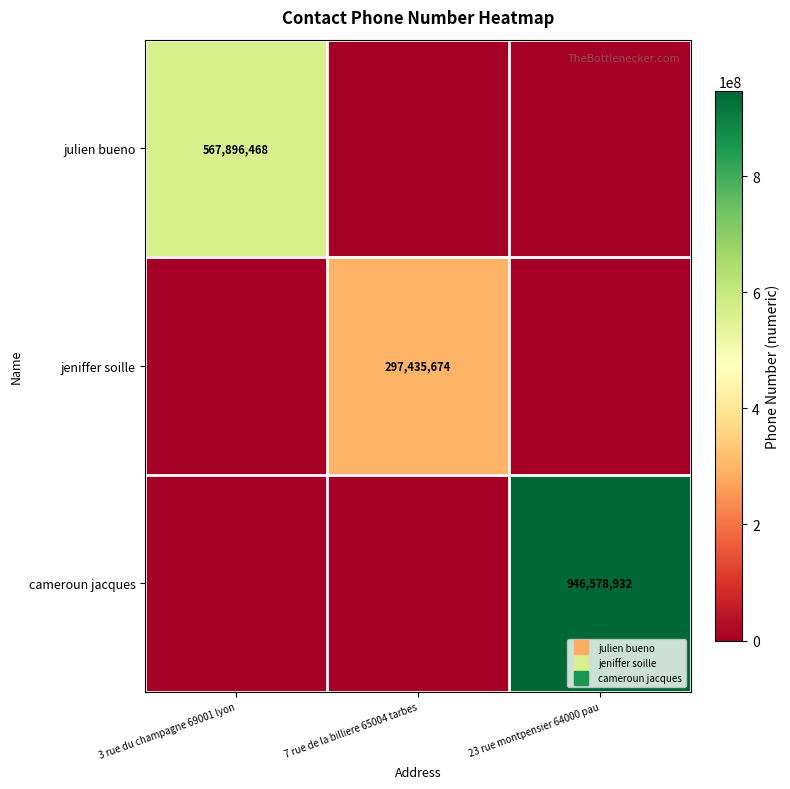

Is the value of cameroun jacques at 3 rue du champagne 69001 lyon greater than the value of julien bueno at 7 rue de la billiere 65004 tarbes?

No